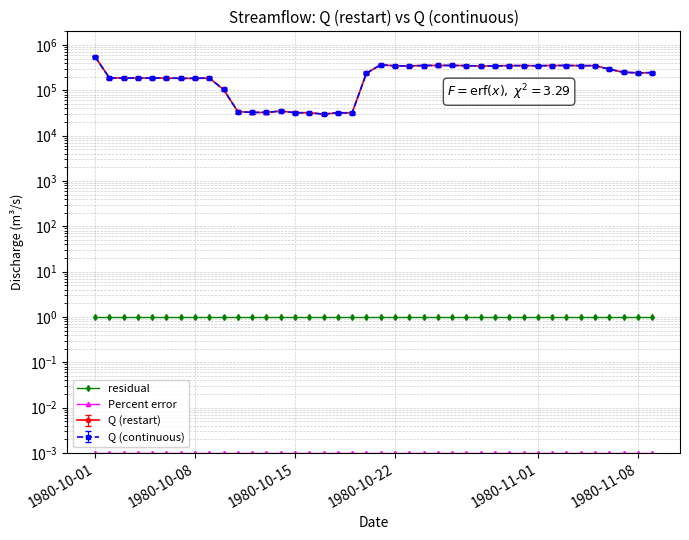

Reading right to left, extract all data points from this chart.

residual: 1.0	1.0	1.0	1.0	1.0	1.0	1.0	1.0	1.0	1.0	1.0	1.0	1.0	1.0	1.0	1.0	1.0	1.0	1.0	1.0	1.0	1.0	1.0	1.0	1.0	1.0	1.0	1.0	1.0	1.0	1.0	1.0	1.0	1.0	1.0	1.0	1.0	1.0	1.0	1.0
Percent error: 0.0	0.0	0.0	0.0	0.0	0.0	0.0	0.0	0.0	0.0	0.0	0.0	0.0	0.0	0.0	0.0	0.0	0.0	0.0	0.0	0.0	0.0	0.0	0.0	0.0	0.0	0.0	0.0	0.0	0.0	0.0	0.0	0.0	0.0	0.0	0.0	0.0	0.0	0.0	0.0